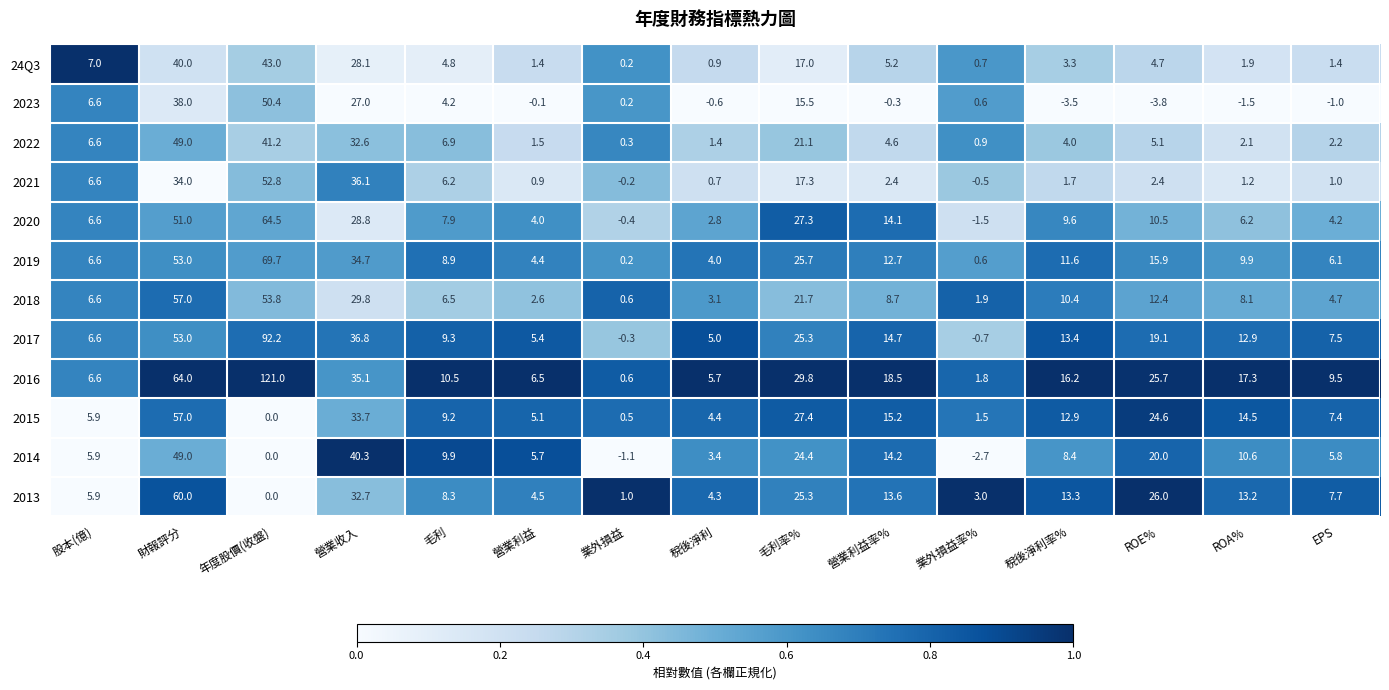

The value of 24Q3 at 毛利 is 7.4. True or false?

False